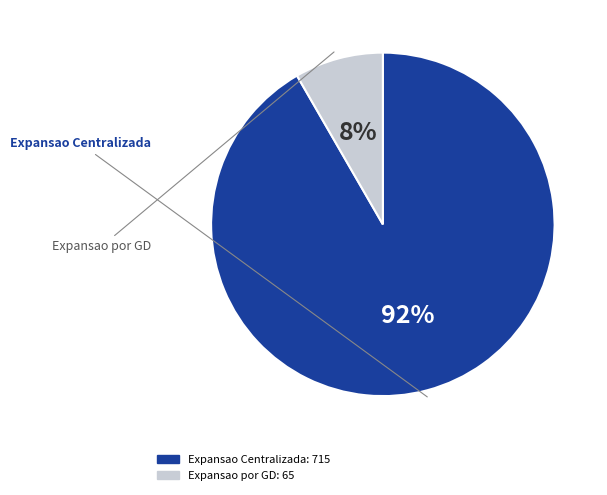

How many slices are in this pie chart?

2